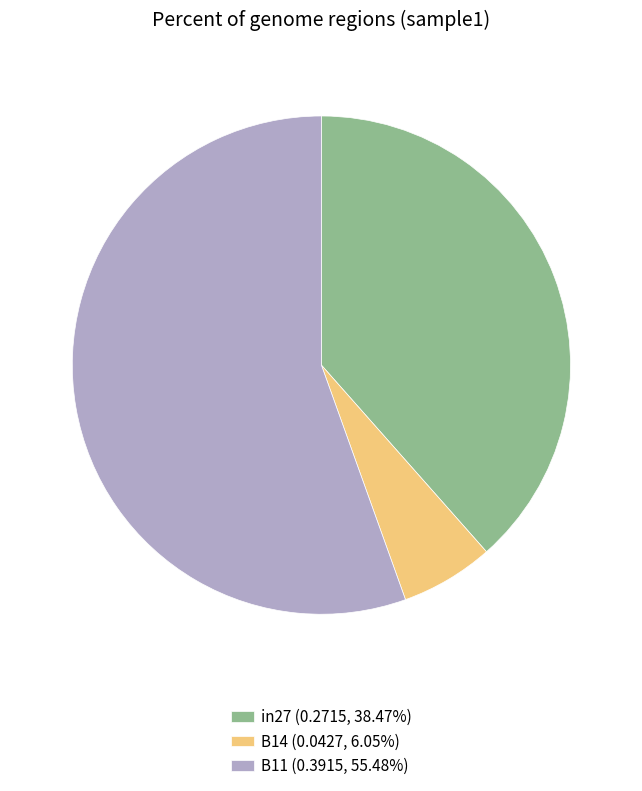

How many slices are in this pie chart?

3